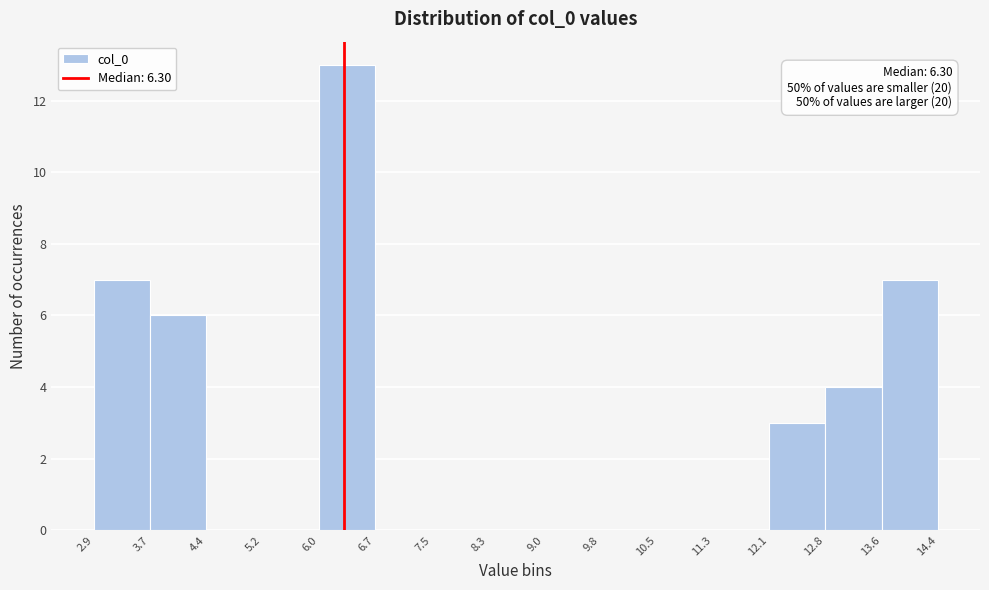

Over which range of the x-axis is the bar tallest?

6.0 to 6.7